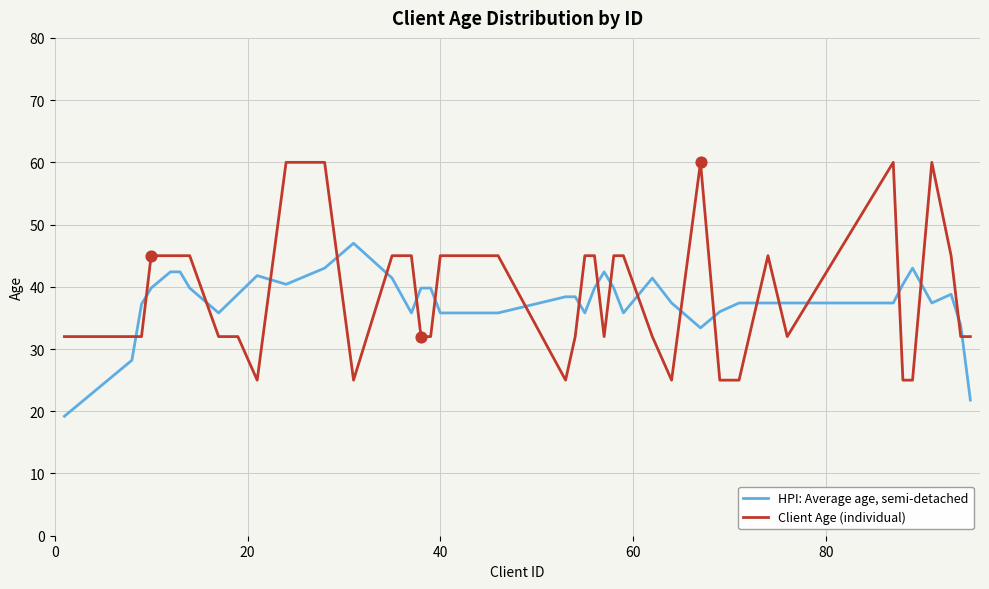

Which series has the widest spread of values?

Client Age (individual)